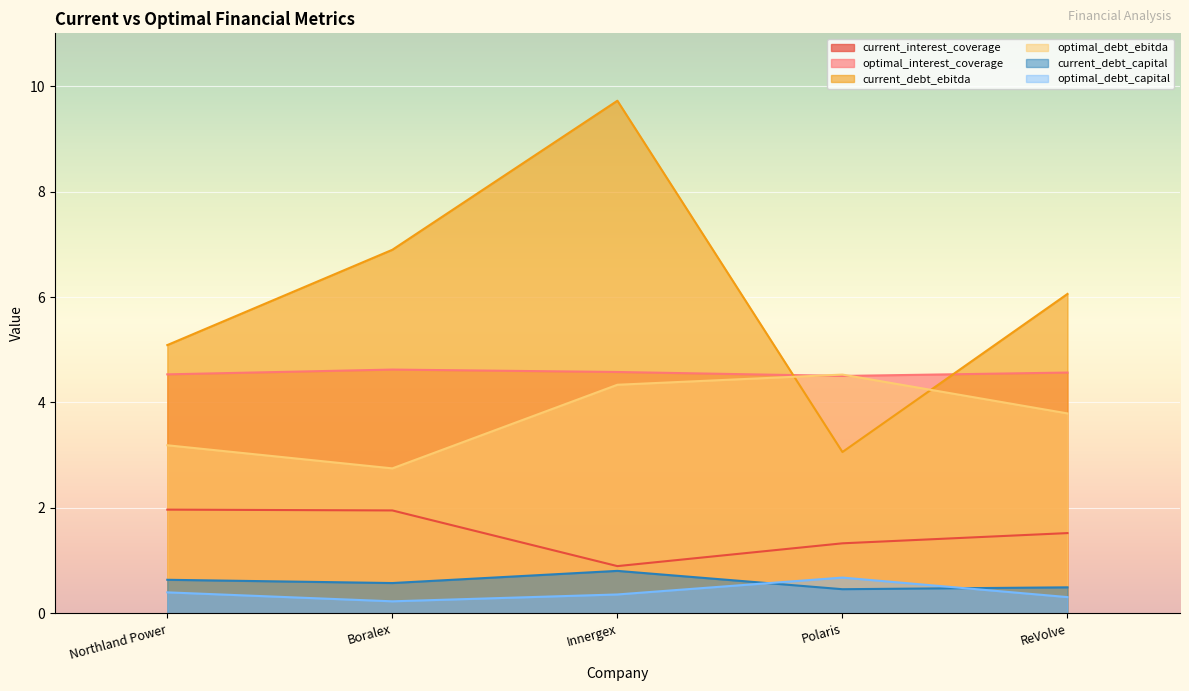

What is the sum of all optimal_debt_ebitda values?

18.6